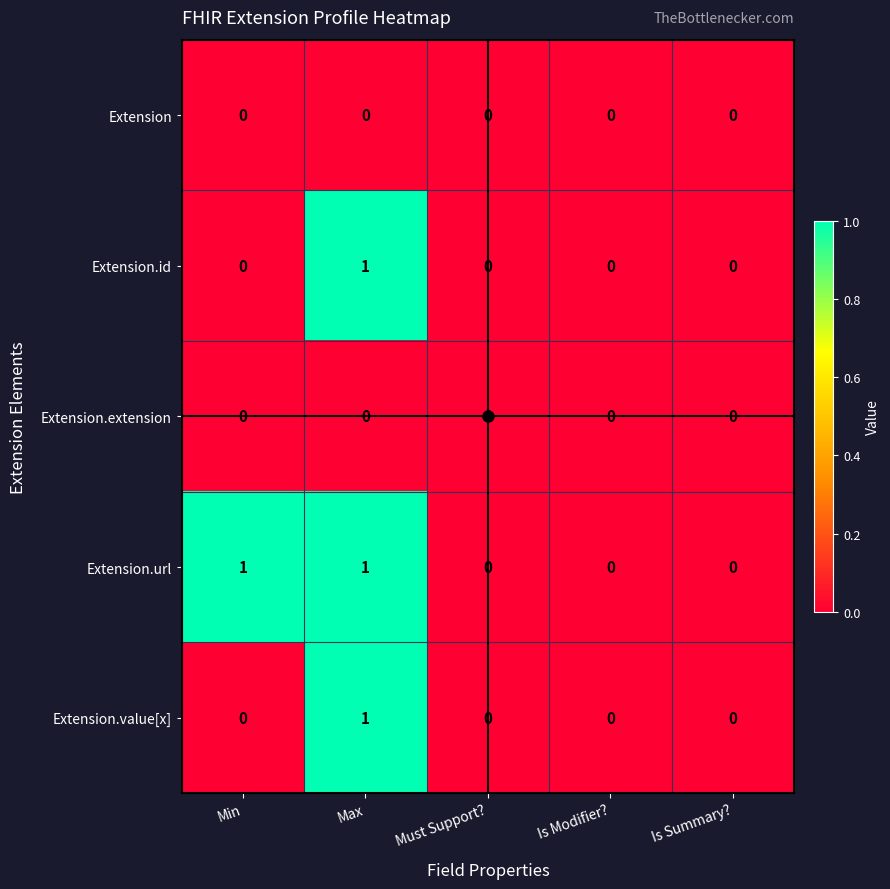

The value of Extension at Is Modifier? is 0. True or false?

True